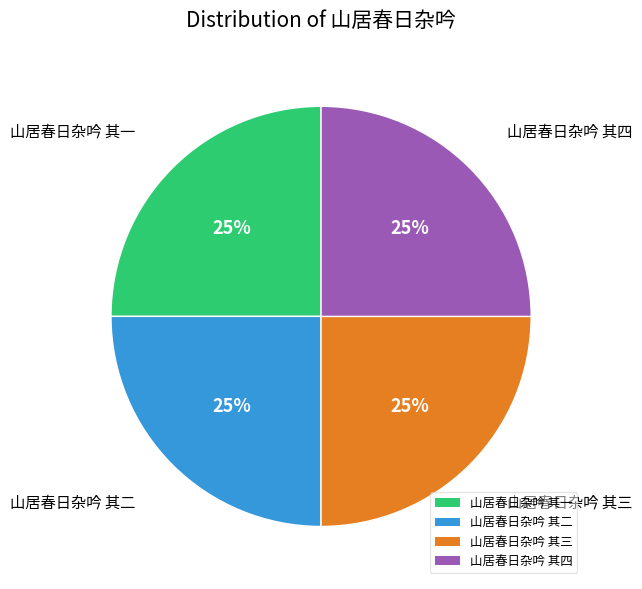

What percentage is the 山居春日杂吟 其二 slice, to the nearest percent?

25%